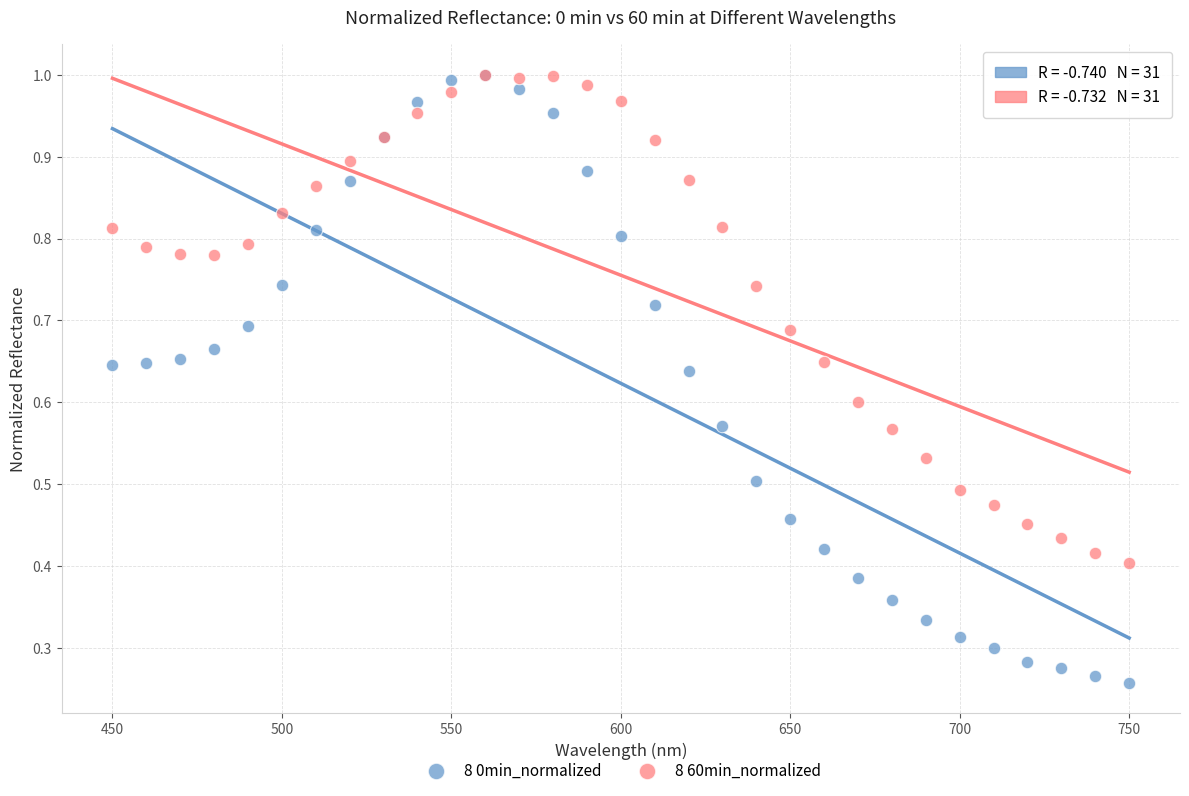

Which series reaches the minimum Y coordinate?

8 0min_normalized